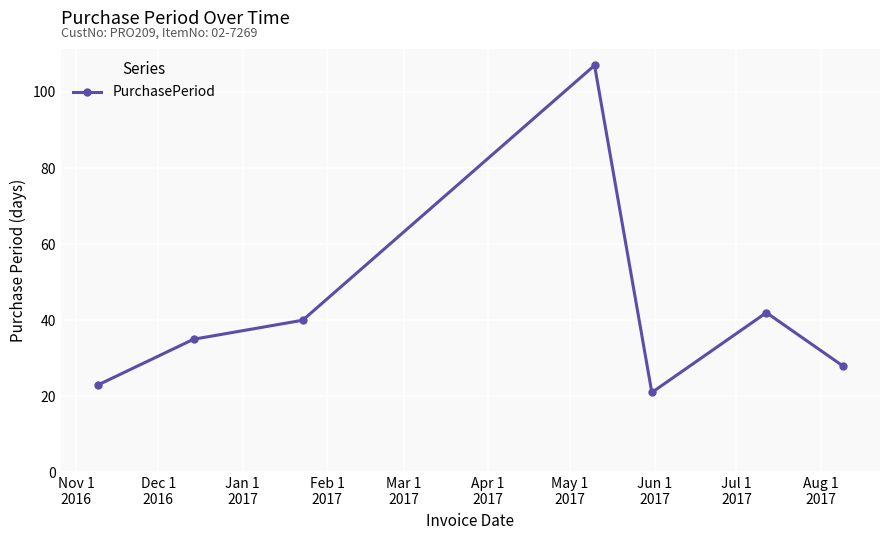

Does the chart have visible grid lines?

Yes